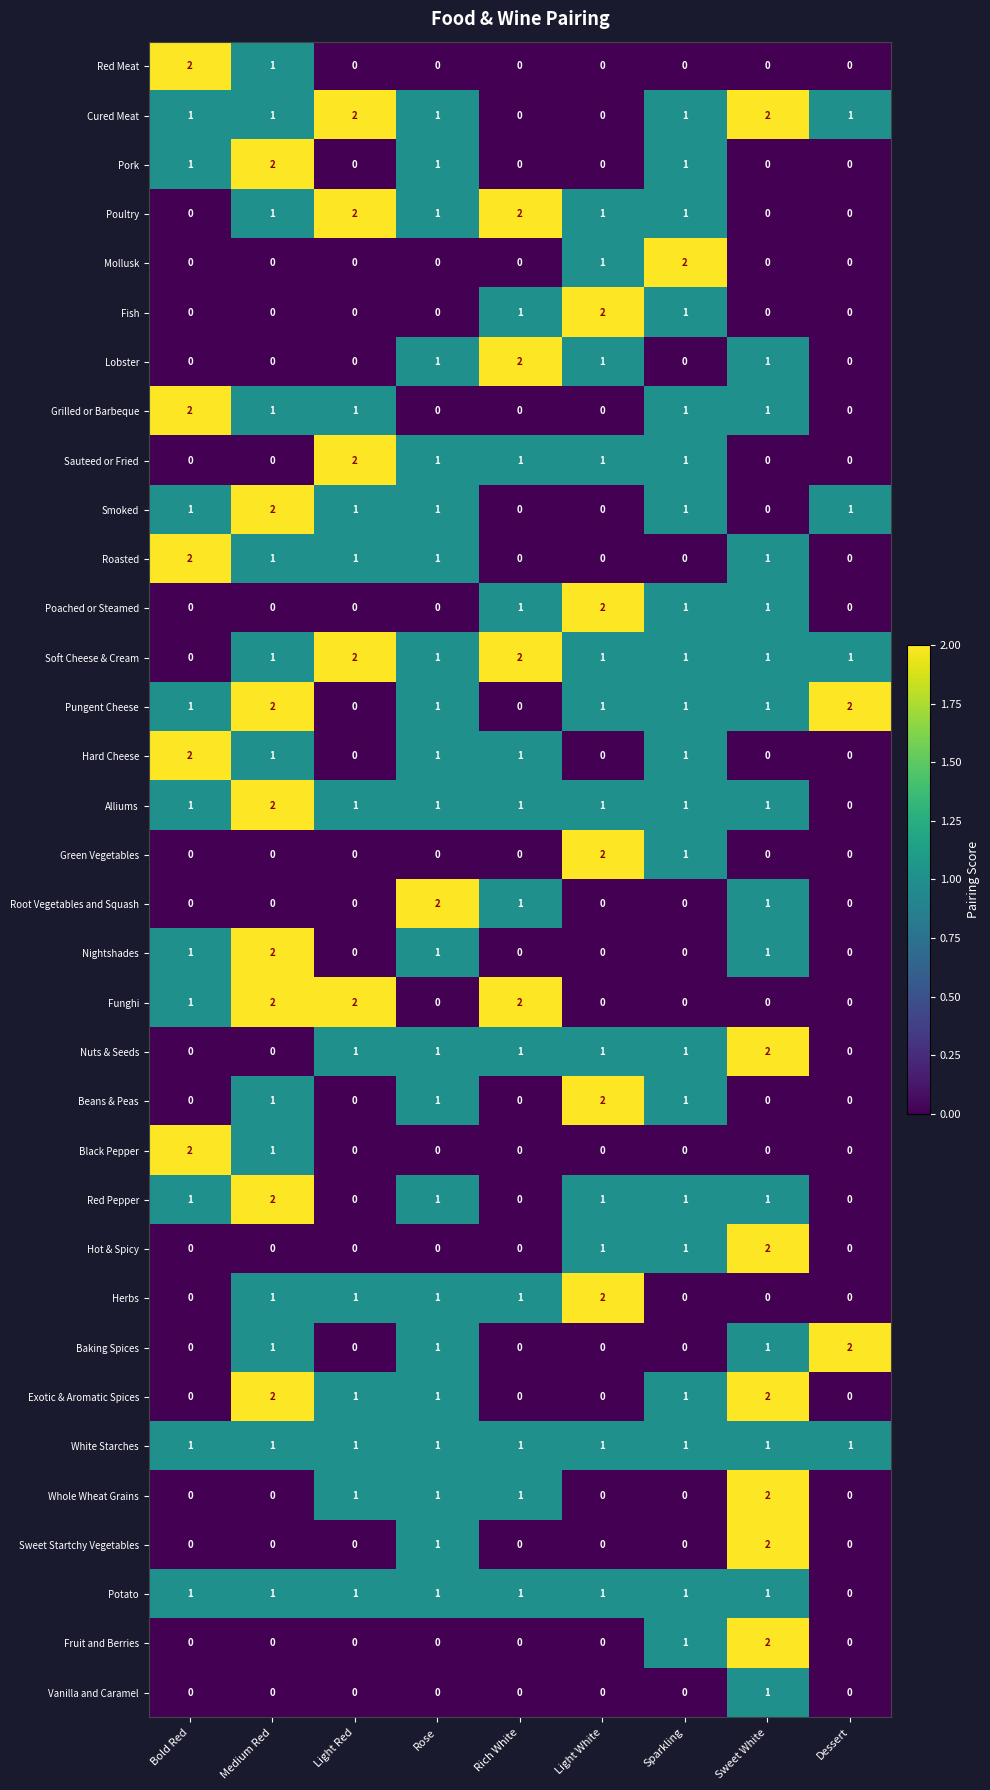

Count the Funghi values in the range 0 to 2.

9